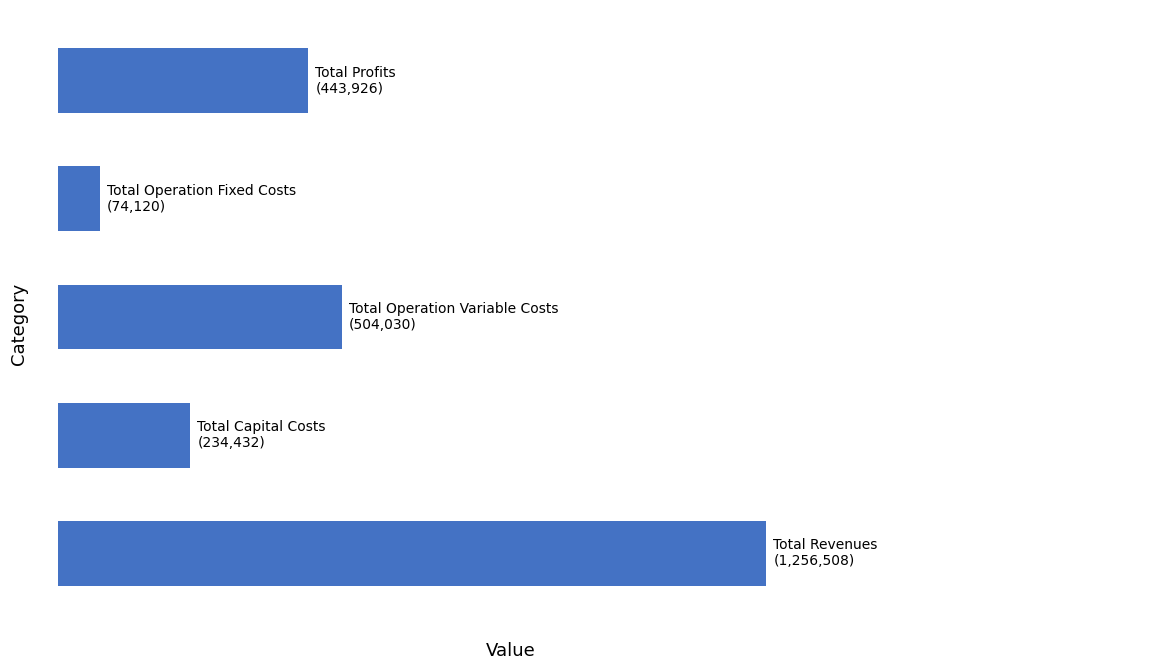

What is the smallest value displayed?

74120.4